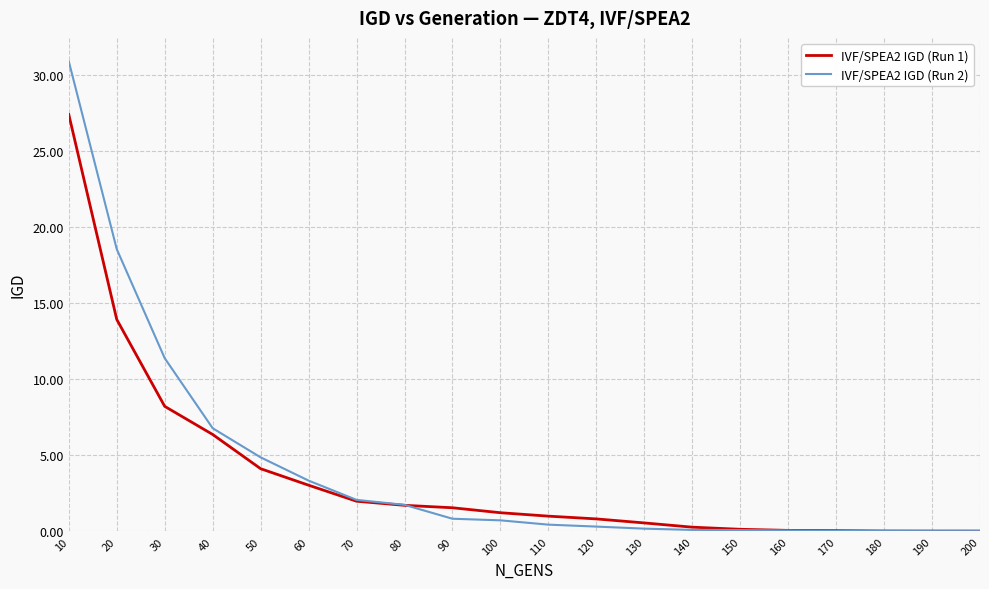

Is it true that IVF/SPEA2 IGD (Run 1) equals 8.2 at 30?

True